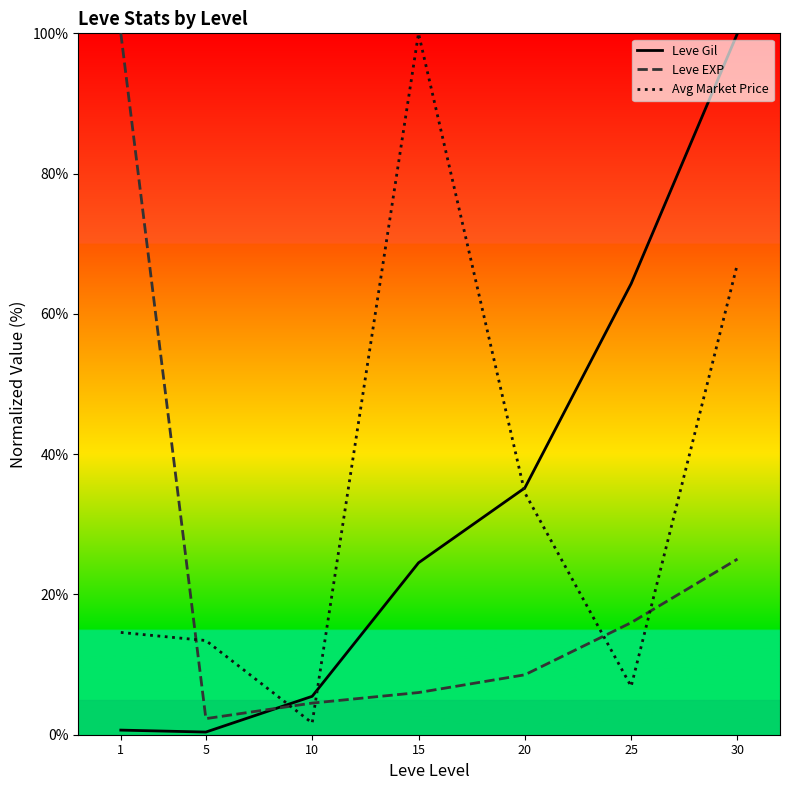

True or false: Leve Gil has more than 1 points higher than both neighbors.

False